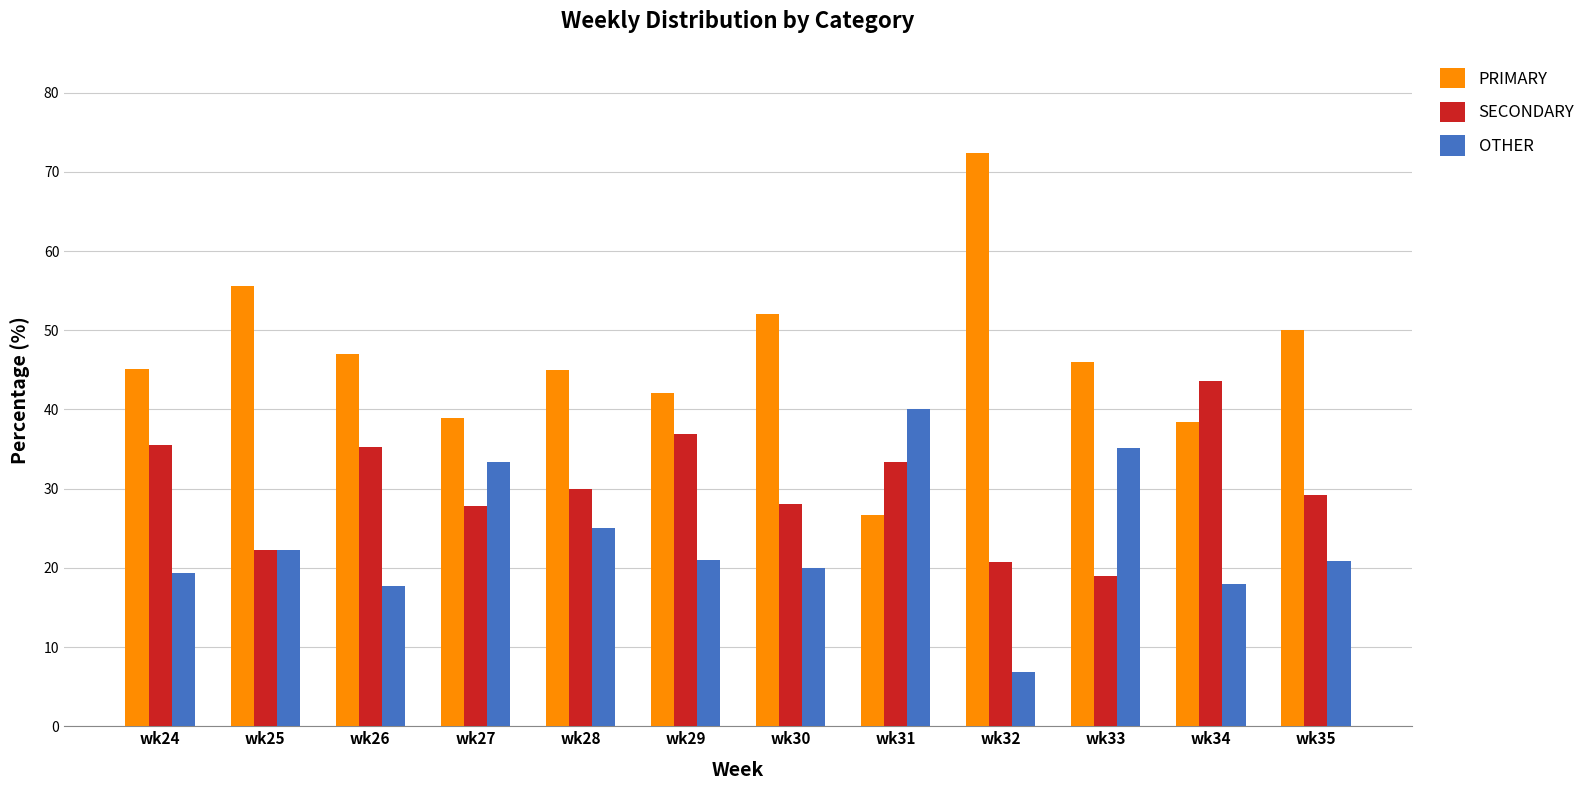

Between wk33 and wk35, which series saw the biggest shift?

OTHER